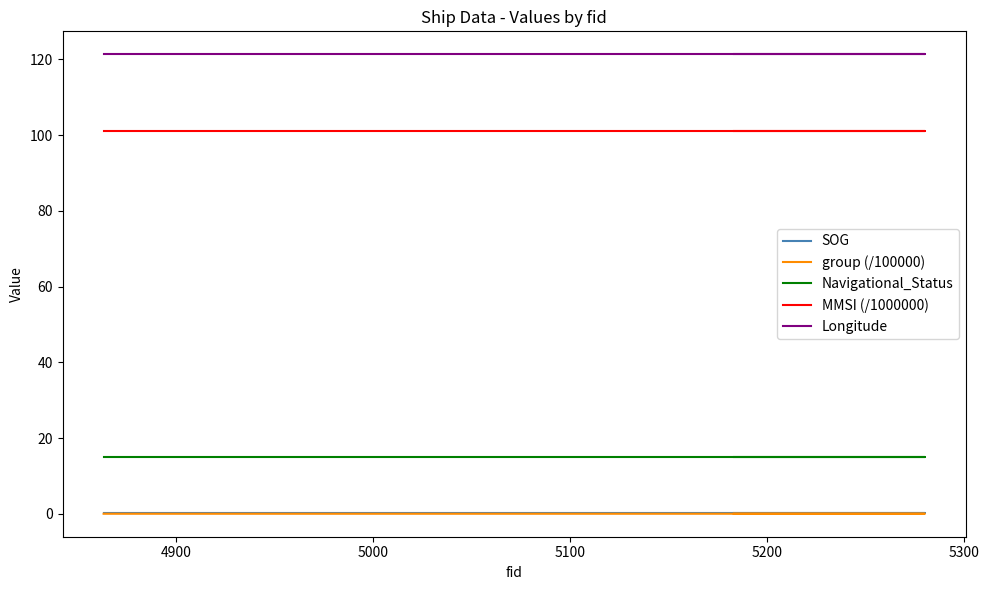

The value of Longitude at 5000 is 178.5. True or false?

False